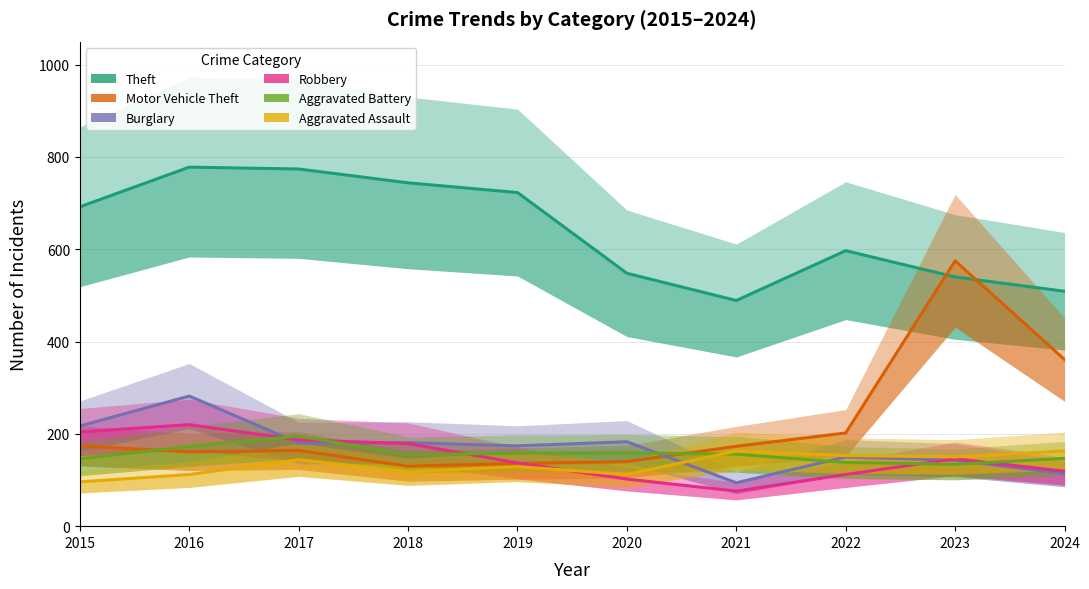

How many values in the Aggravated Assault series exceed 144?

4